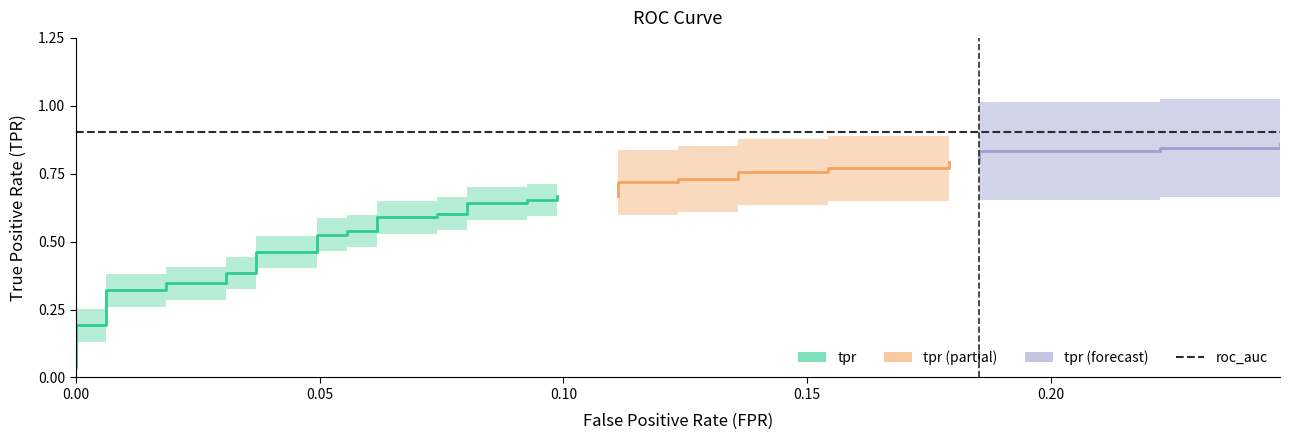

What is the difference between the maximum and second lowest values in the fpr series?

0.2